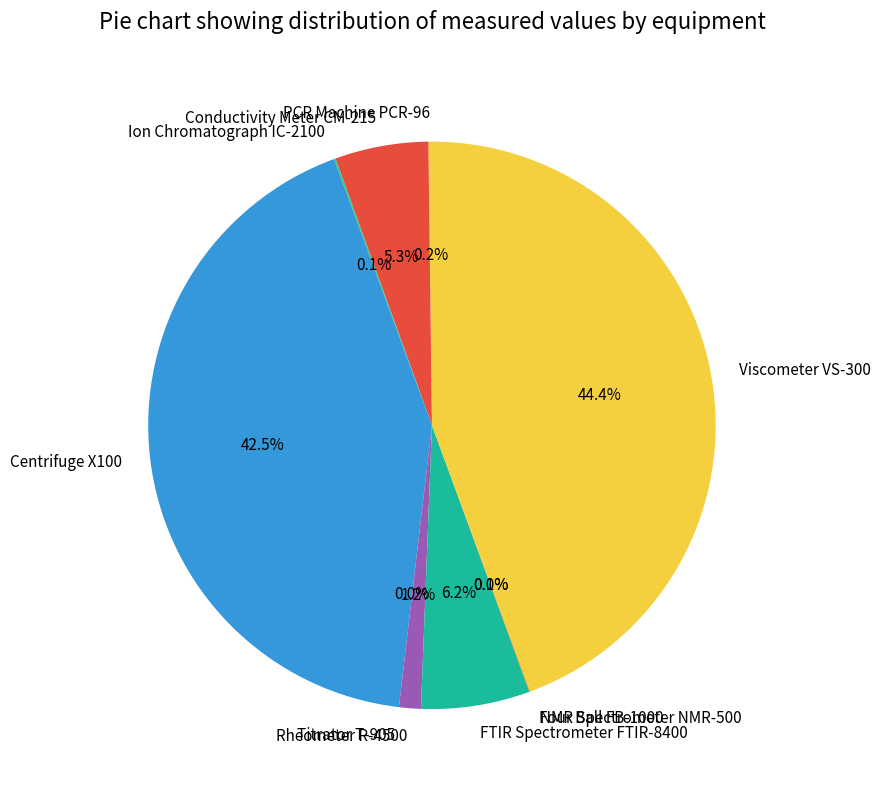

Does any single category account for the majority?

No